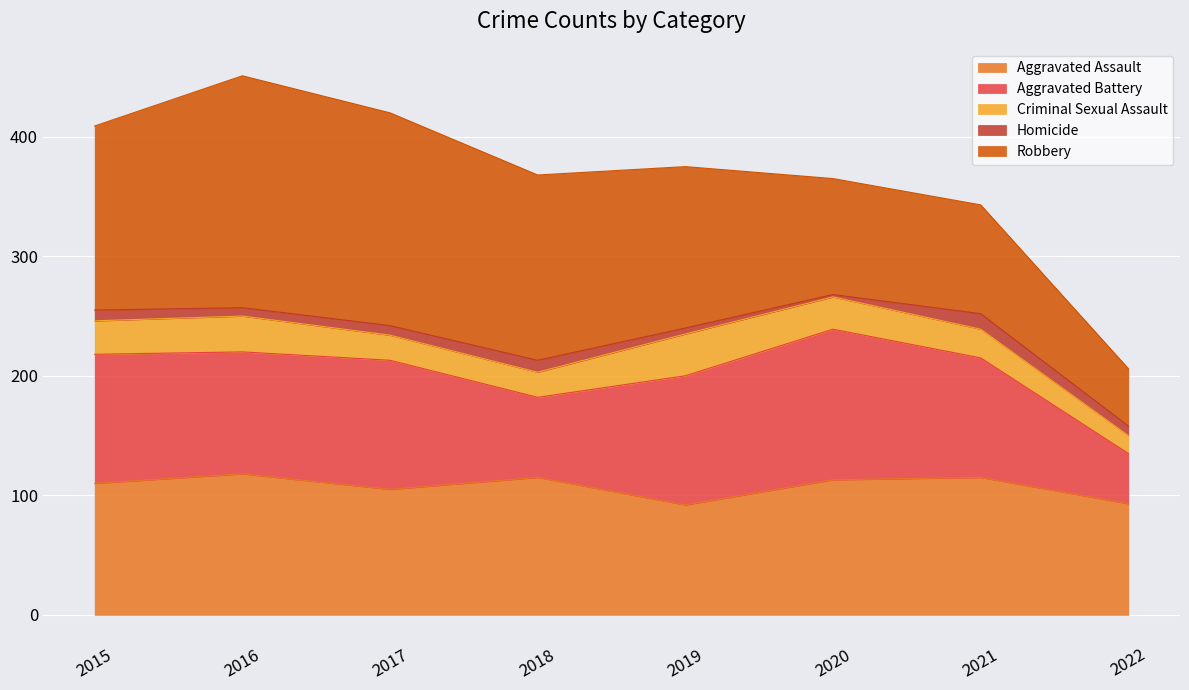

What is the smallest value displayed?

2